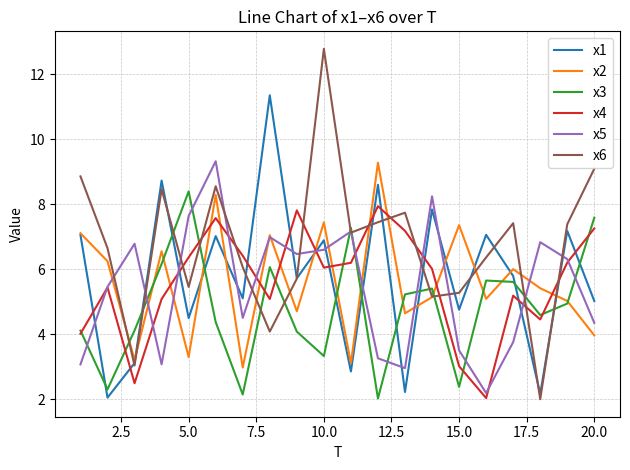

Which series has the largest total across all categories?

x6